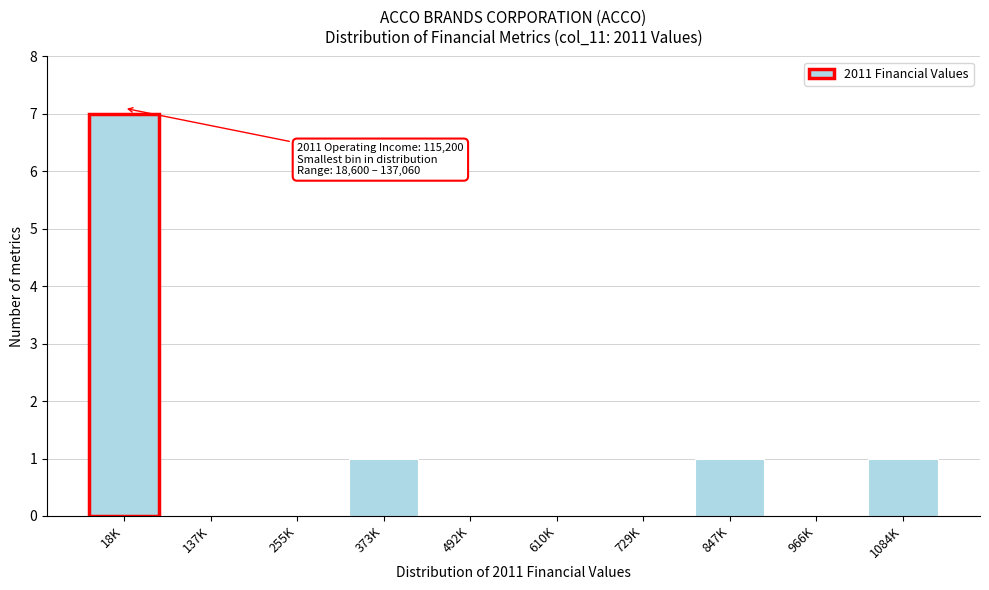

Reading left to right, what are all the values shown in this chart?

18K=7	137K=0	255K=0	373K=1	492K=0	610K=0	729K=0	847K=1	966K=0	1084K=1